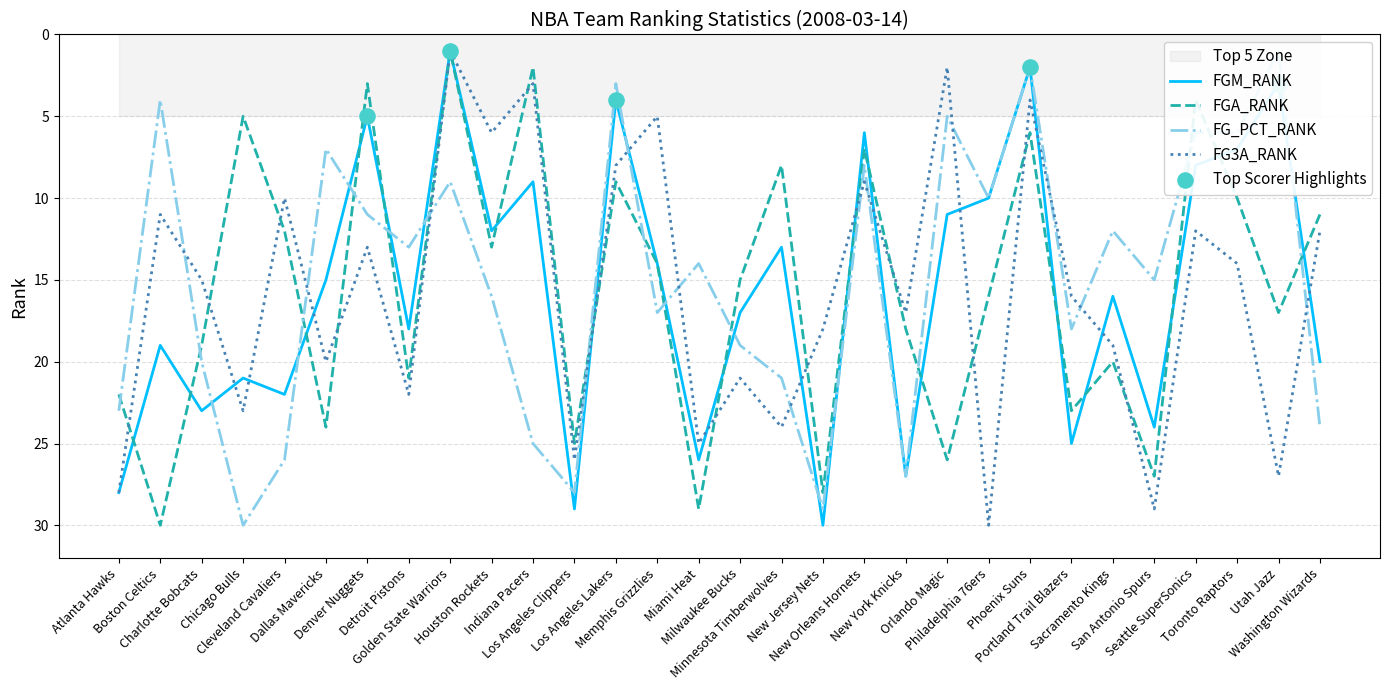

Is the value of FG3A_RANK at Houston Rockets greater than the value of FG_PCT_RANK at Chicago Bulls?

No